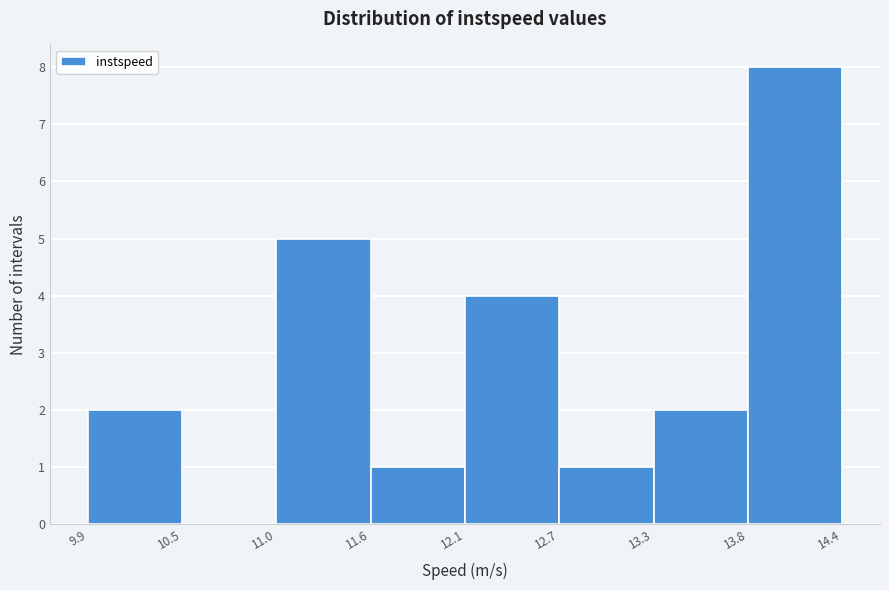

Which range on the x-axis has the tallest bar?

13.8 to 14.4